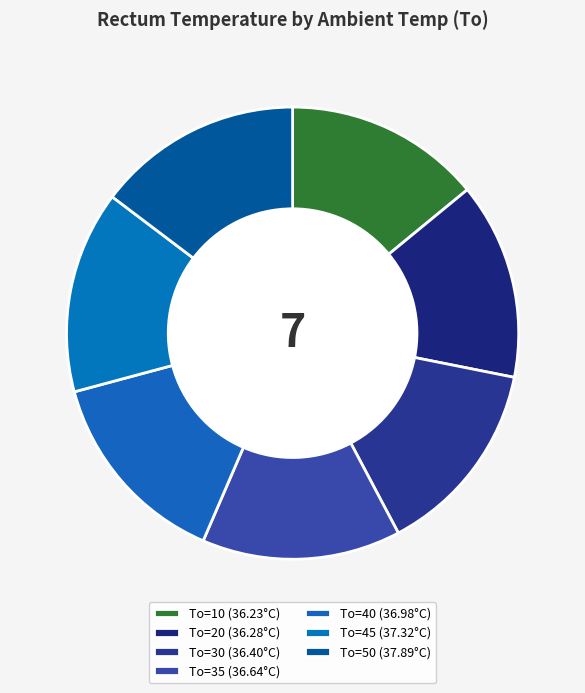

Does any single category account for the majority?

No